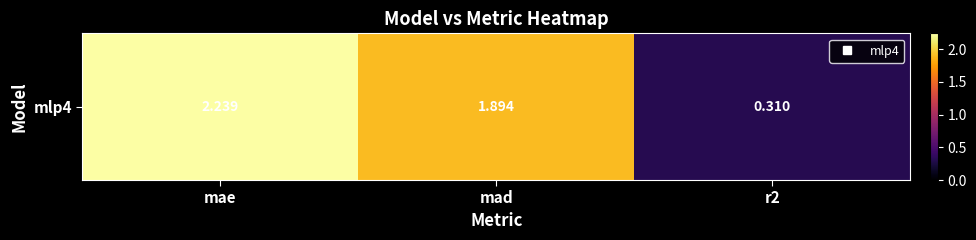

Which category has the highest value across all series?

mae